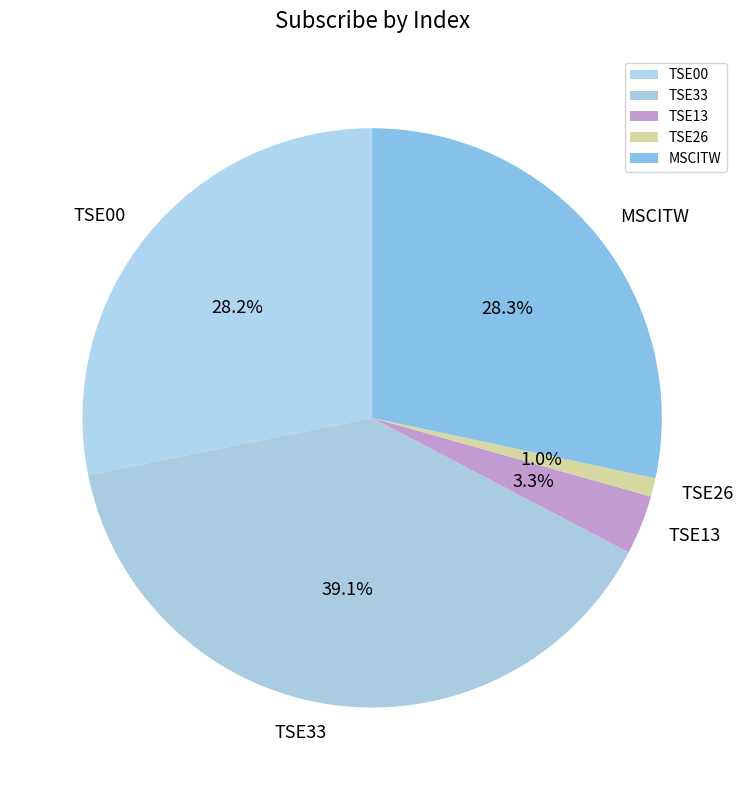

Which has a higher value, TSE13 or TSE33?

TSE33